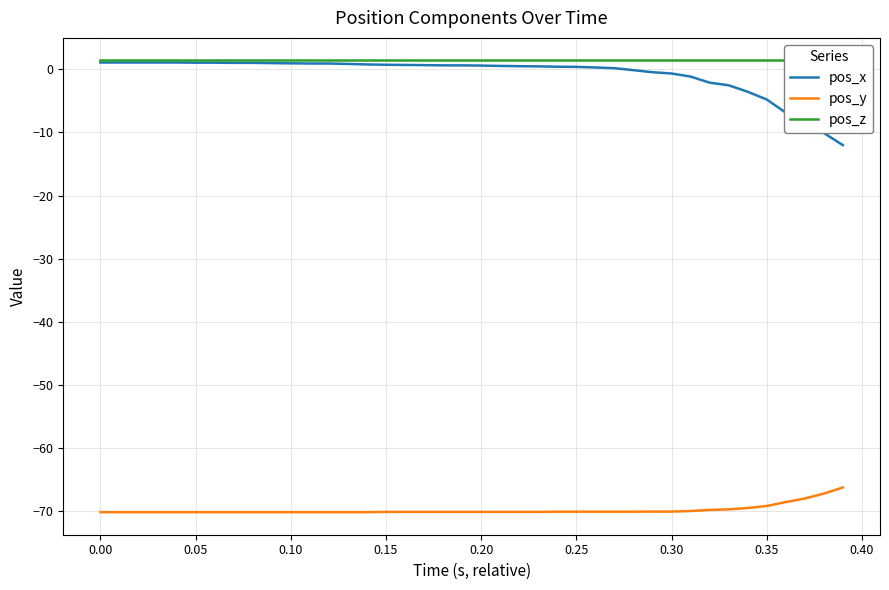

What is the minimum value for pos_x?

-12.0